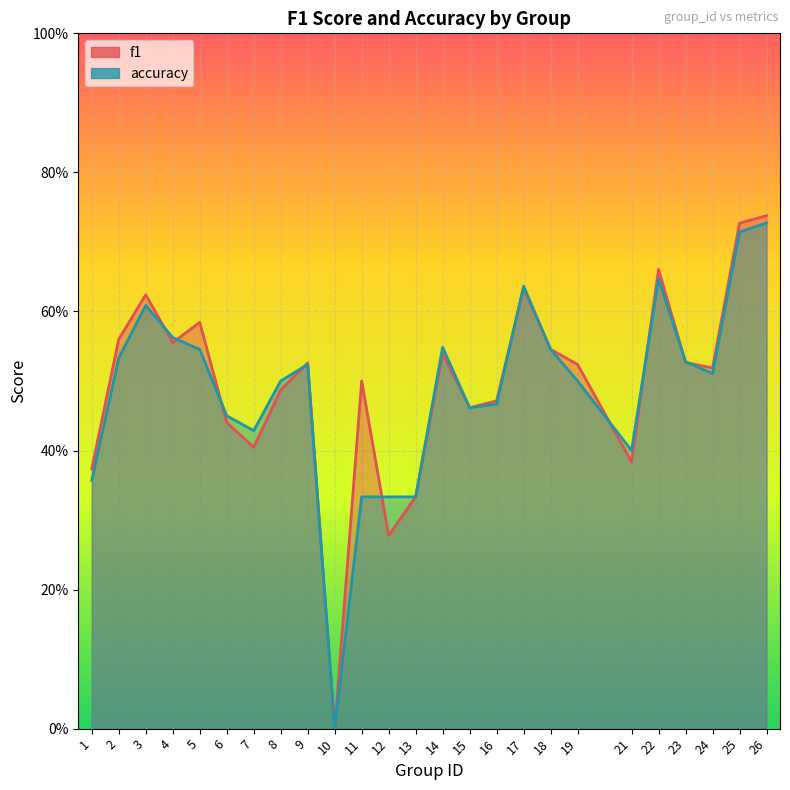

True or false: accuracy and f1 cross at least once.

True